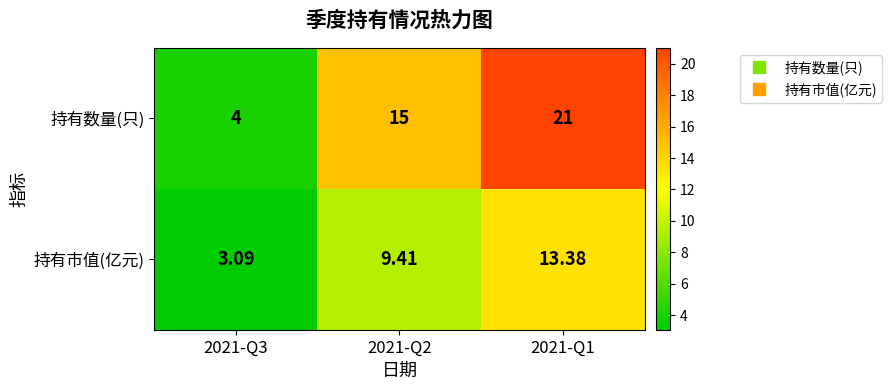

How many data points in 持有数量(只) are less than 15?

1